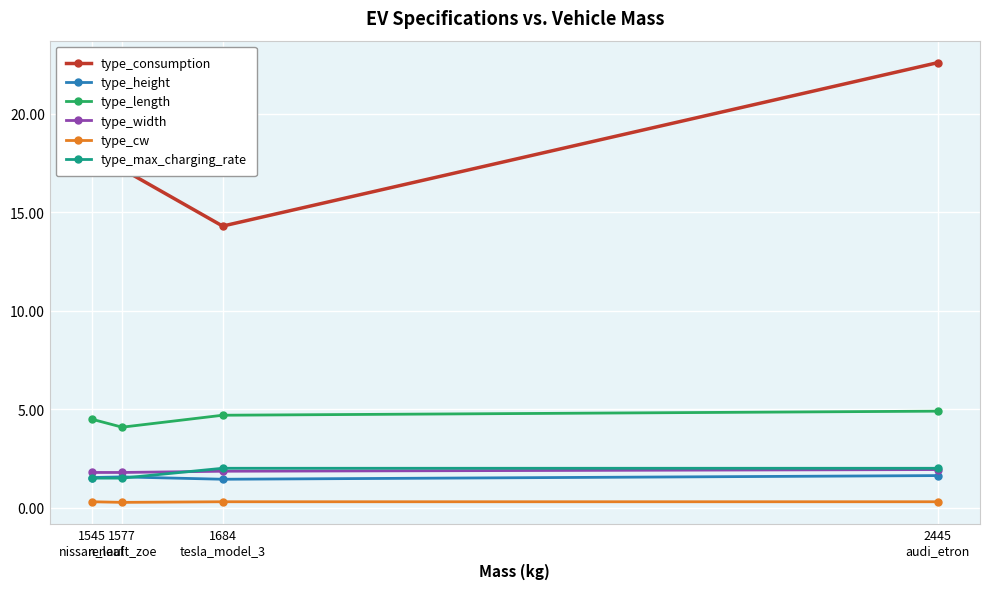

What is the label of the 1st point from the left?

1545
nissan_leaf